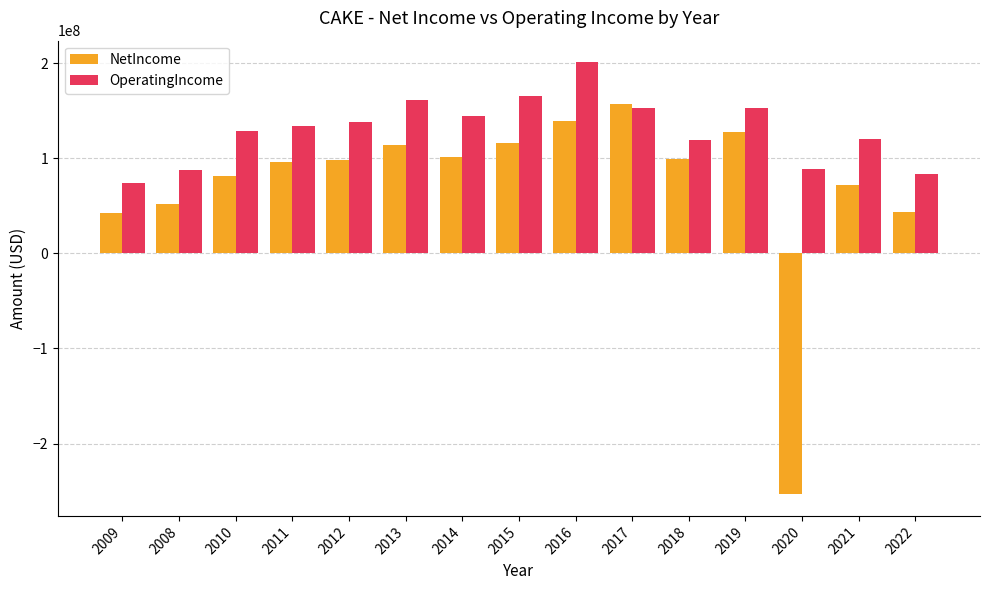

How many distinct data groups are displayed?

2